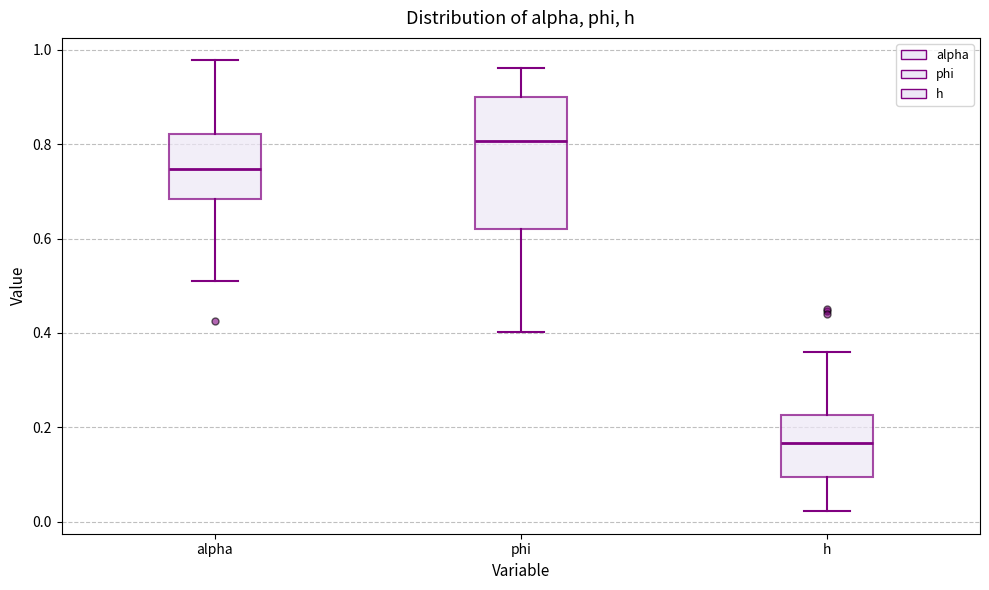

Reading left to right, read every box against the y-axis: the position of its median line, the range the box covers, and the ends of its whiskers. The values are not printed on the chart, so give them approximately, as read against the axis.

alpha: median 0.74, box 0.68 to 0.82, whiskers 0.52 to 0.98
phi: median 0.80, box 0.62 to 0.90, whiskers 0.40 to 0.96
h: median 0.16, box 0.10 to 0.22, whiskers 0.02 to 0.36